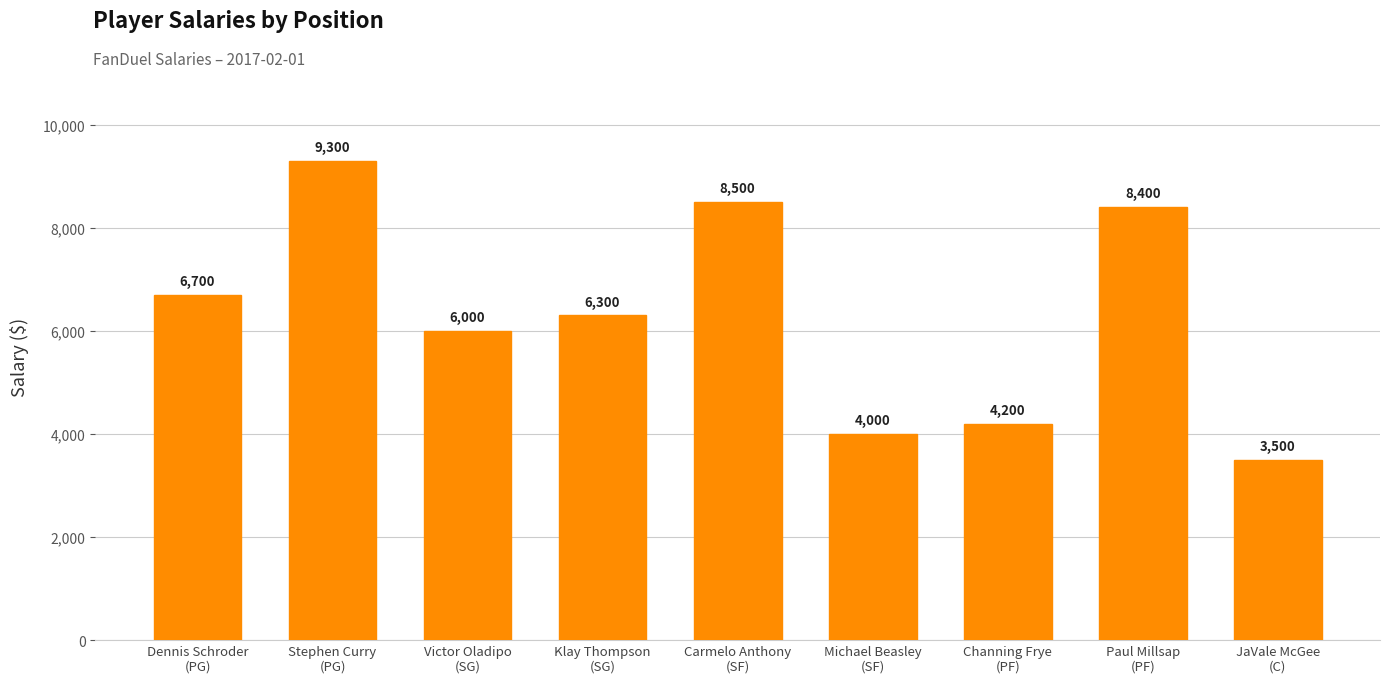

What is the greatest value displayed?

9300